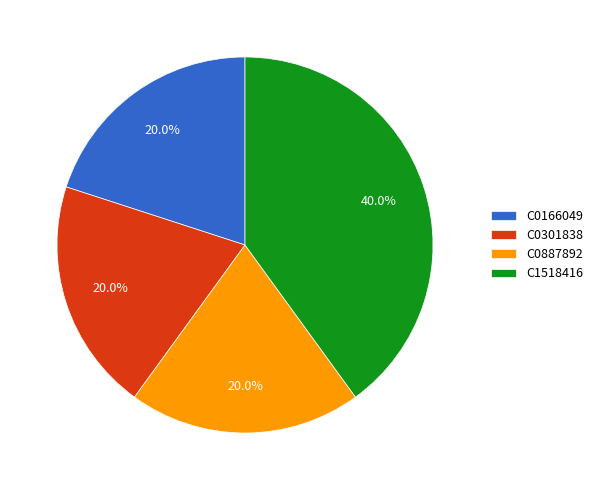

Combined, do C0166049 and C0301838 account for over 50%?

No